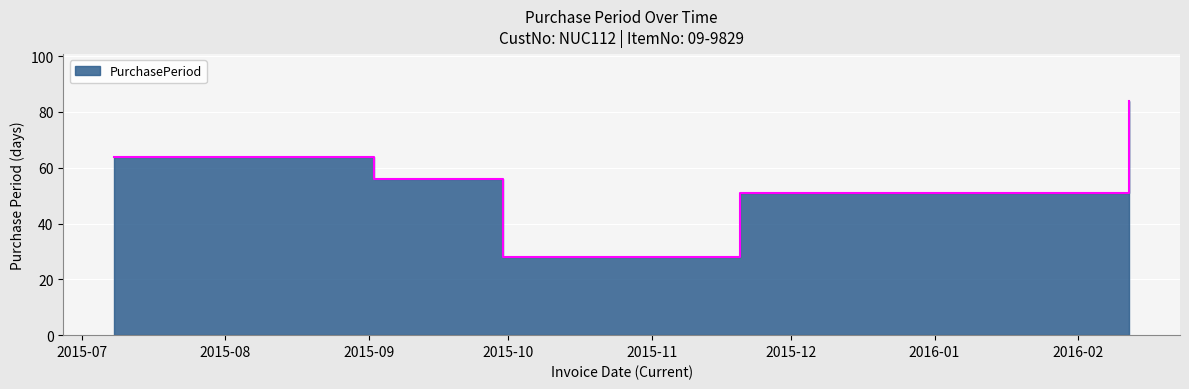

The value at 2015-11-20 is 51. True or false?

True